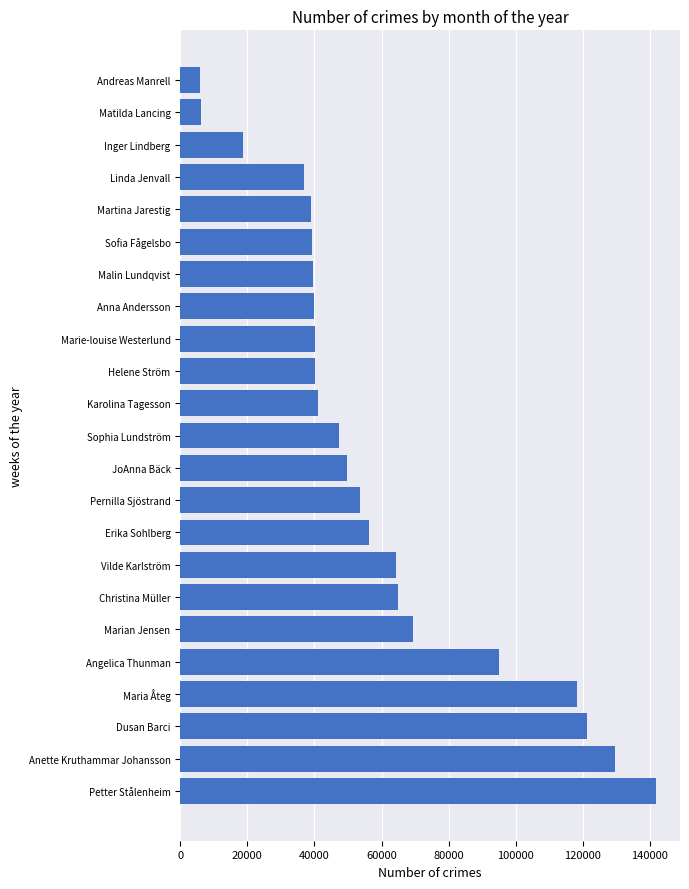

How many bars are there in total?

23